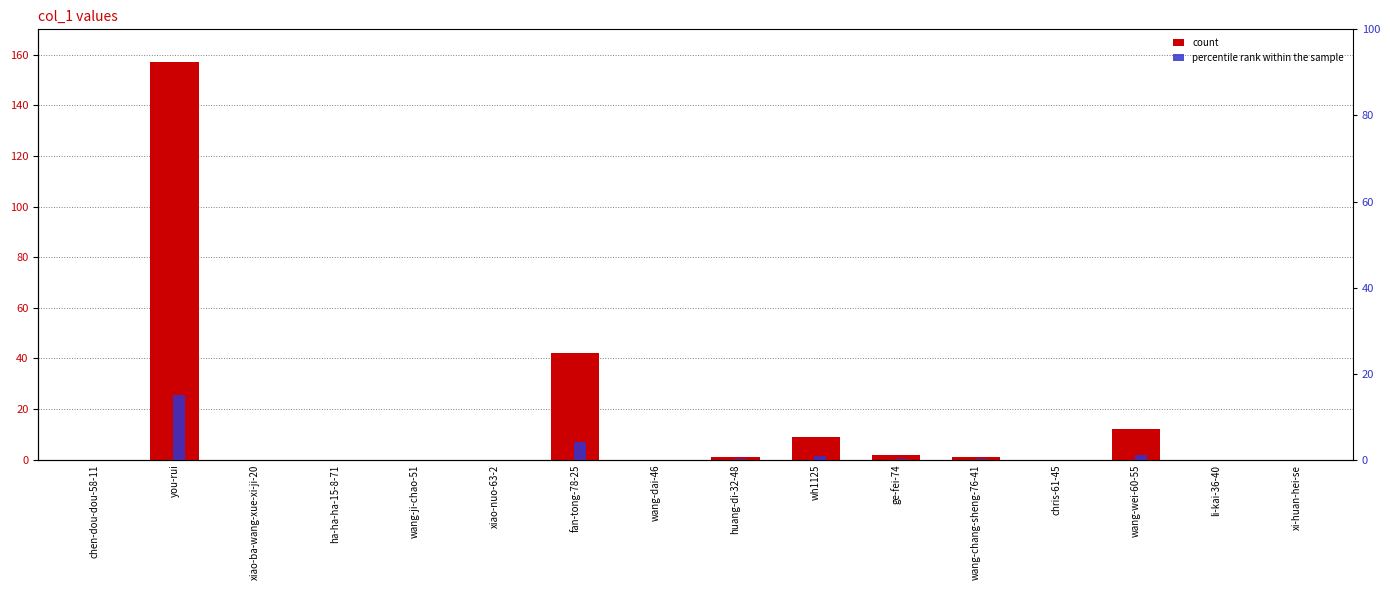

Rank the series at wang-chang-sheng-76-41 from lowest to highest value.

percentile rank within the sample, count